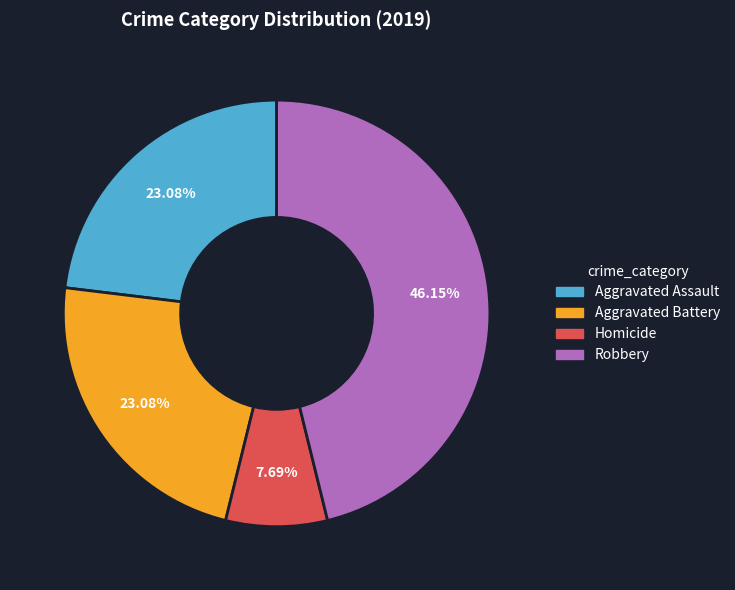

Does any single category account for the majority?

No